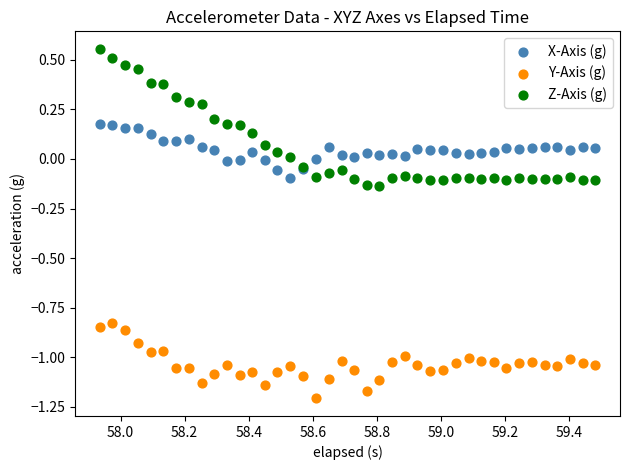

Which series reaches the minimum Y coordinate?

Y-Axis (g)